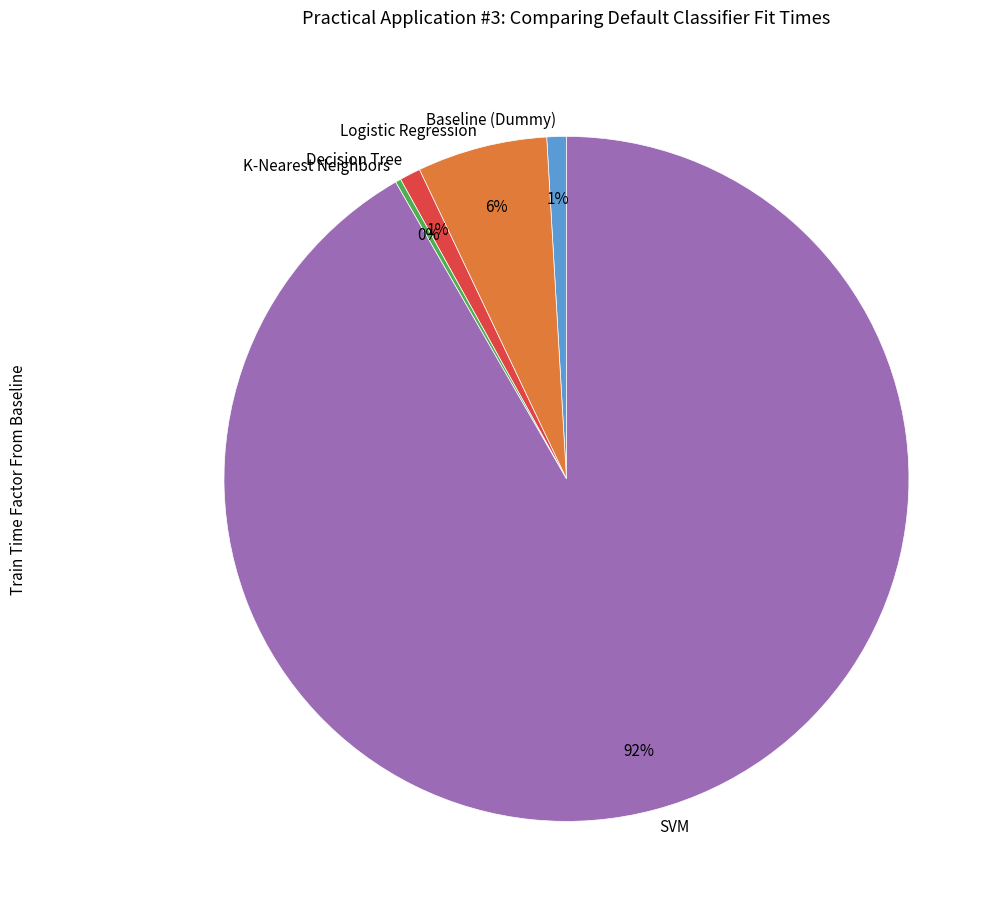

The Baseline (Dummy) slice represents 1% of the pie. True or false?

True